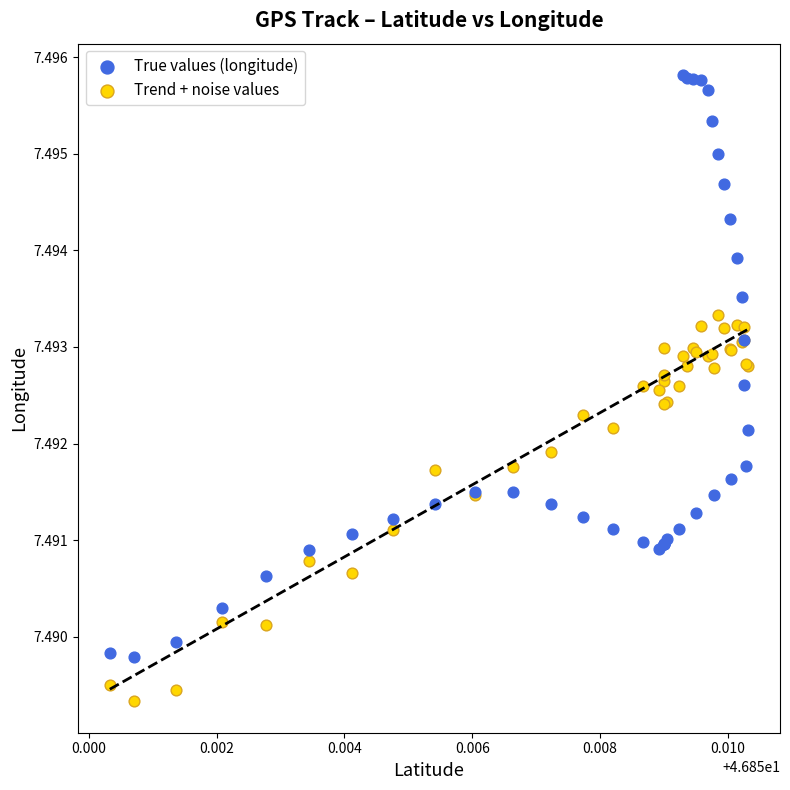

Which series has the largest Y range (max minus min)?

True values (longitude)